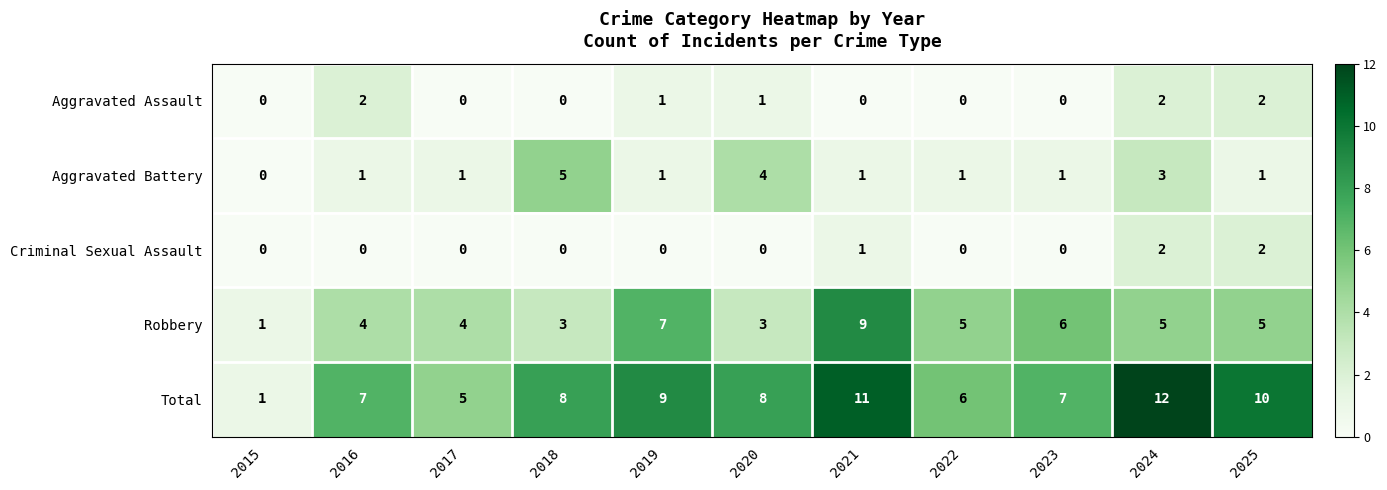

What is the average value of the Robbery series?

5